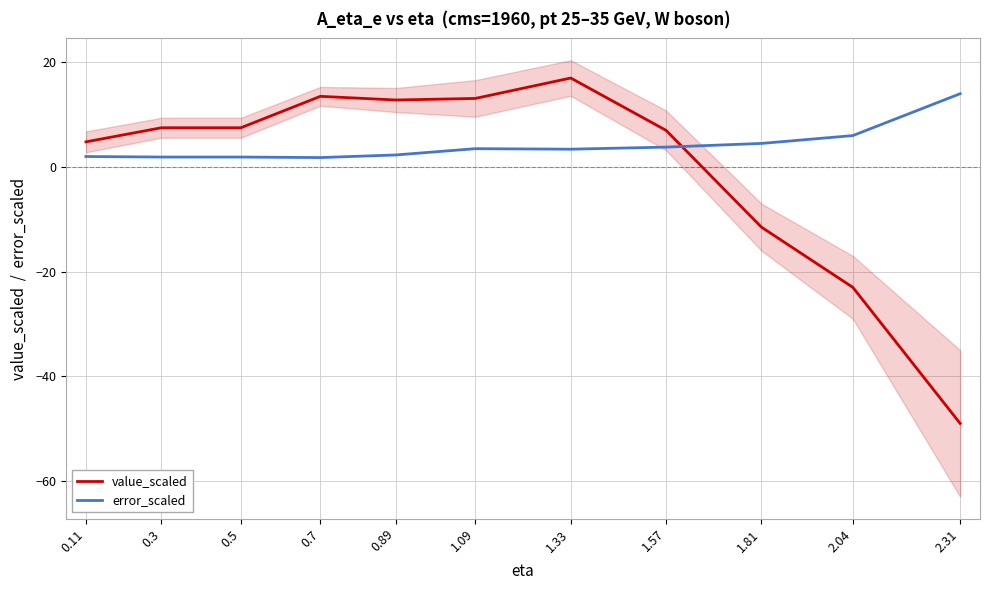

After their last crossing, which series has the higher values: value_scaled or error_scaled?

error_scaled